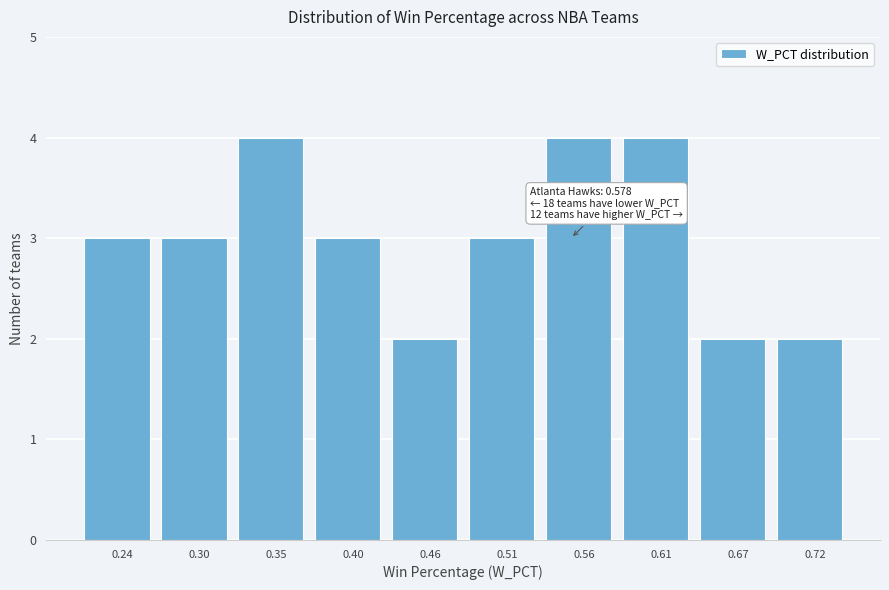

Reading left to right, what are all the values shown in this chart?

3	3	4	3	2	3	4	4	2	2